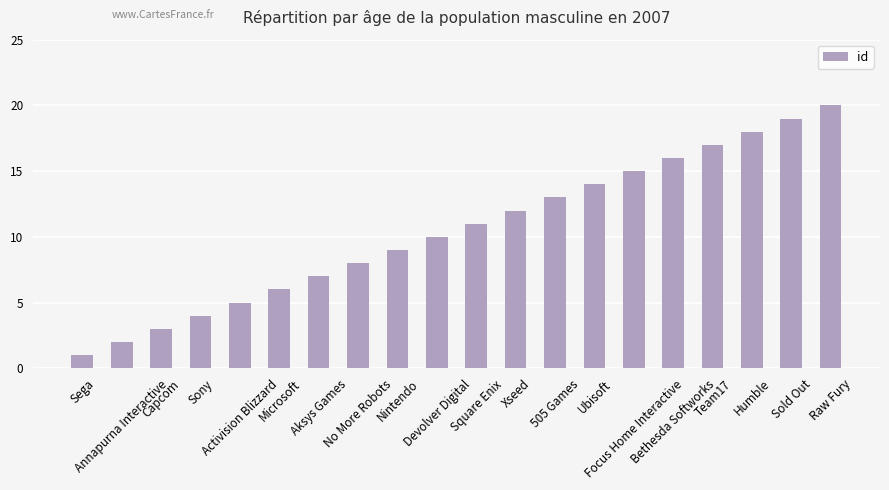

What is the maximum value shown in the chart?

20